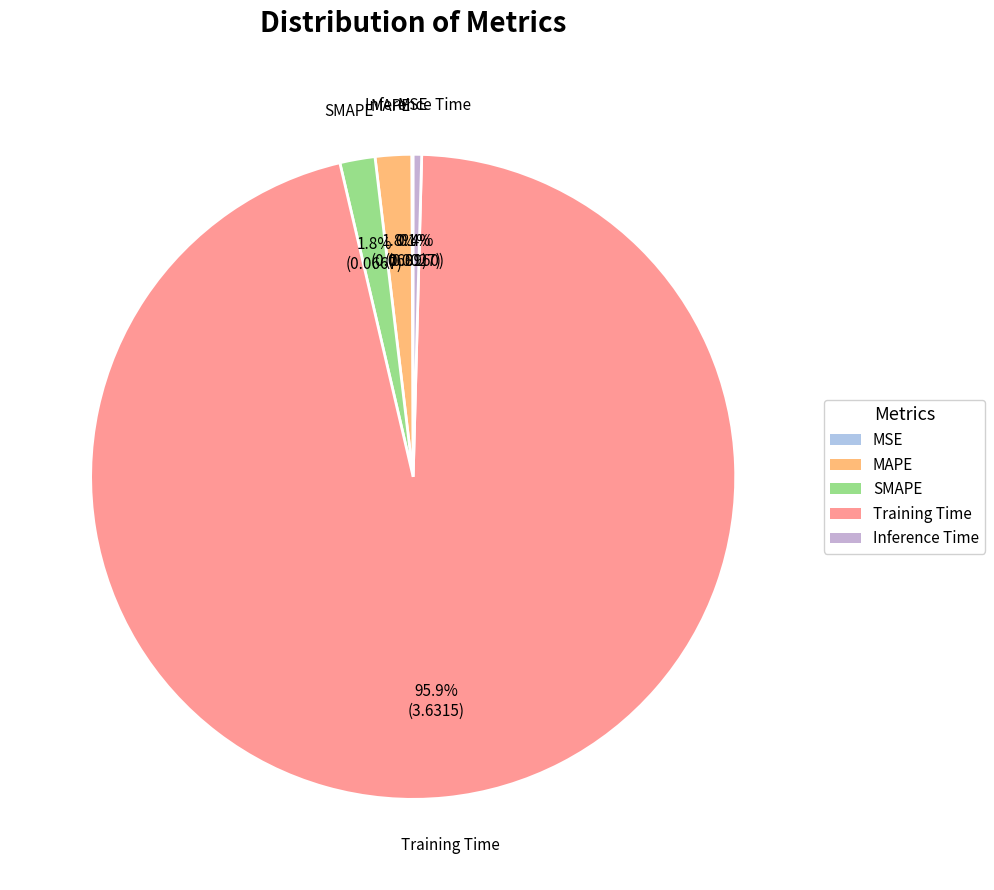

Which category has the biggest portion of the pie?

Training Time